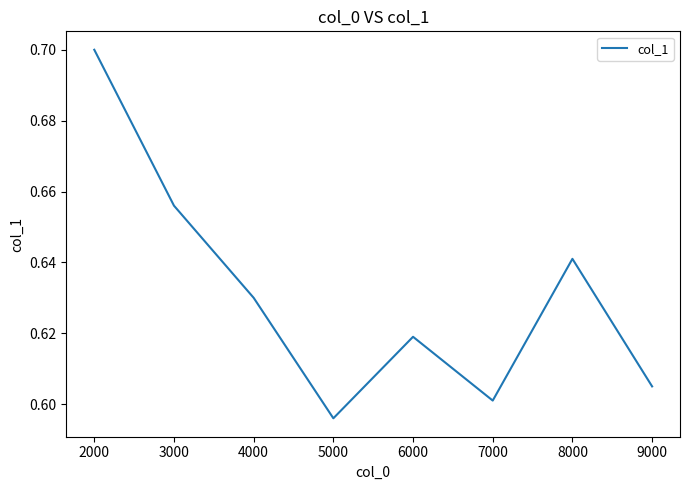

What is the sum of all values?

5.0